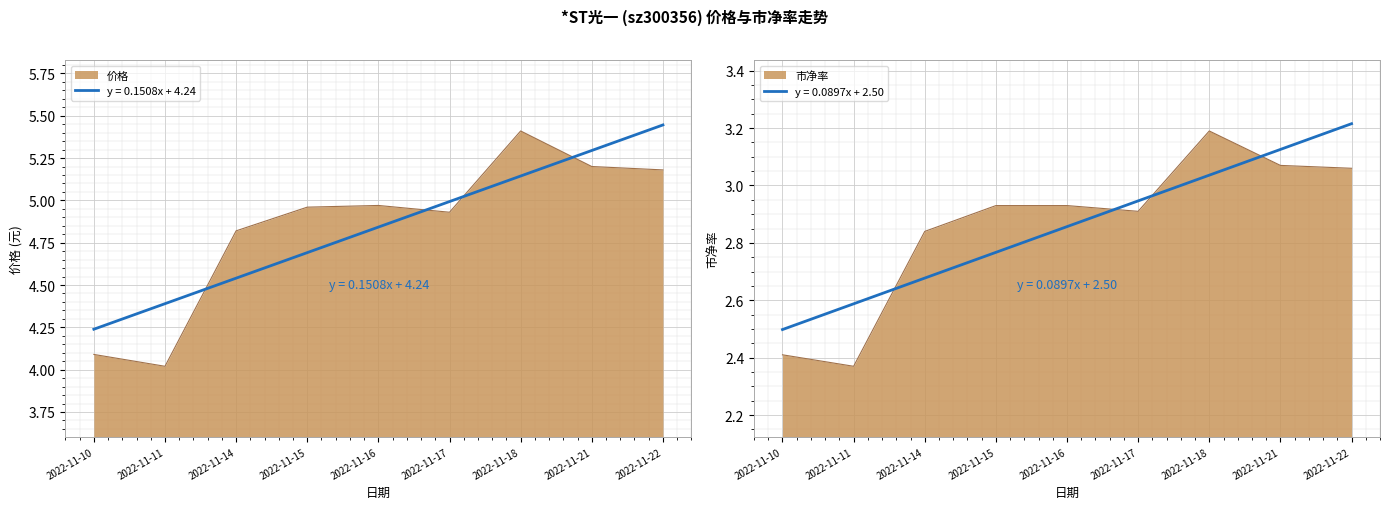

True or false: 价格 and 市净率 intersect in this chart.

False